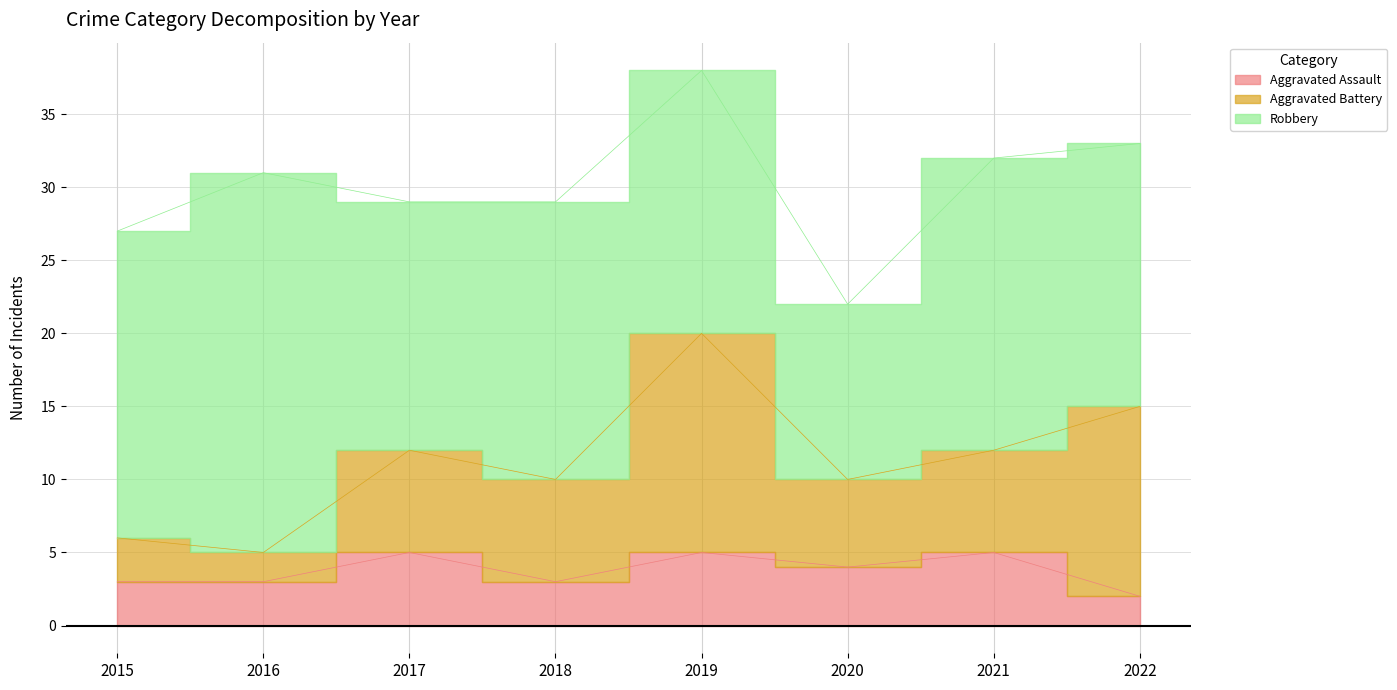

At 2021, list the series in order from smallest to largest.

Aggravated Assault, Aggravated Battery, Robbery